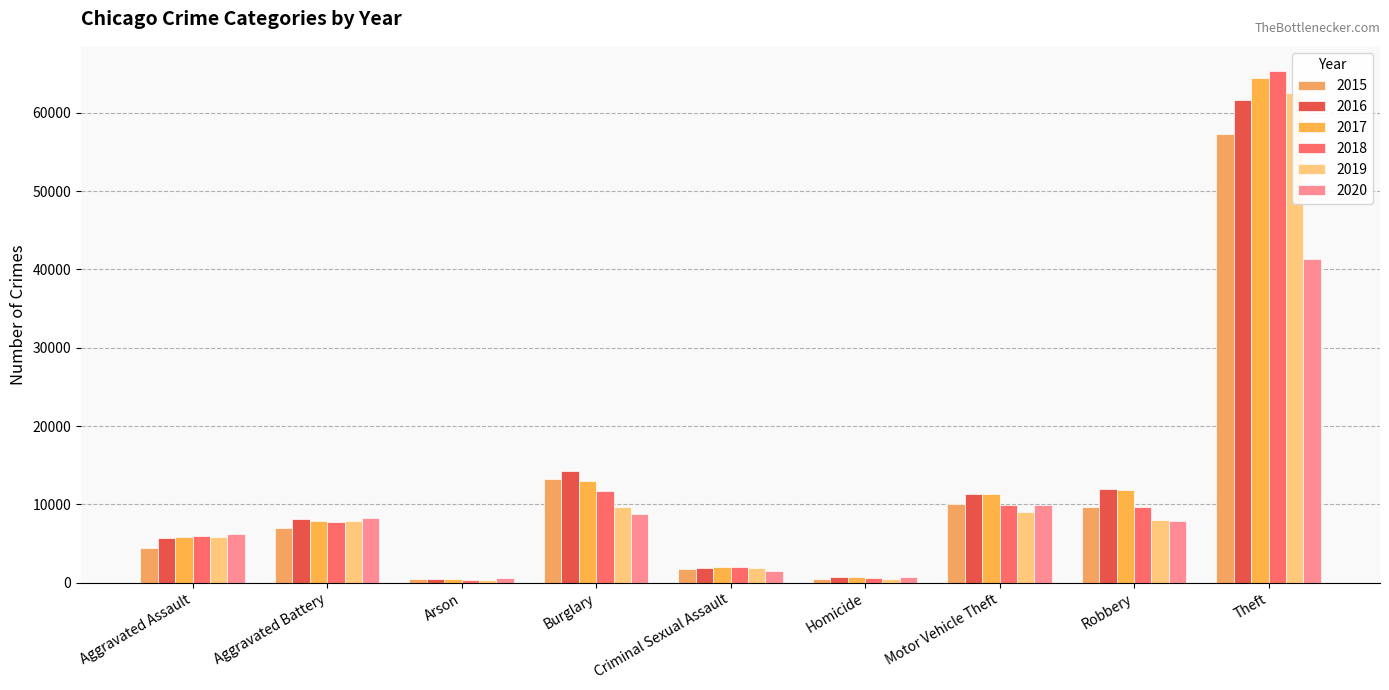

What is the value of the 2020 bar at the 5th from the left?

1504